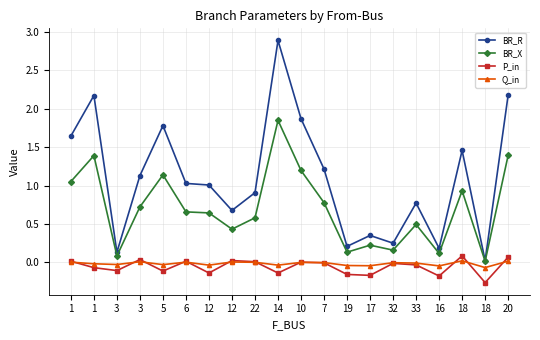

At 33, list the series in order from largest to smallest.

BR_R, BR_X, Q_in, P_in